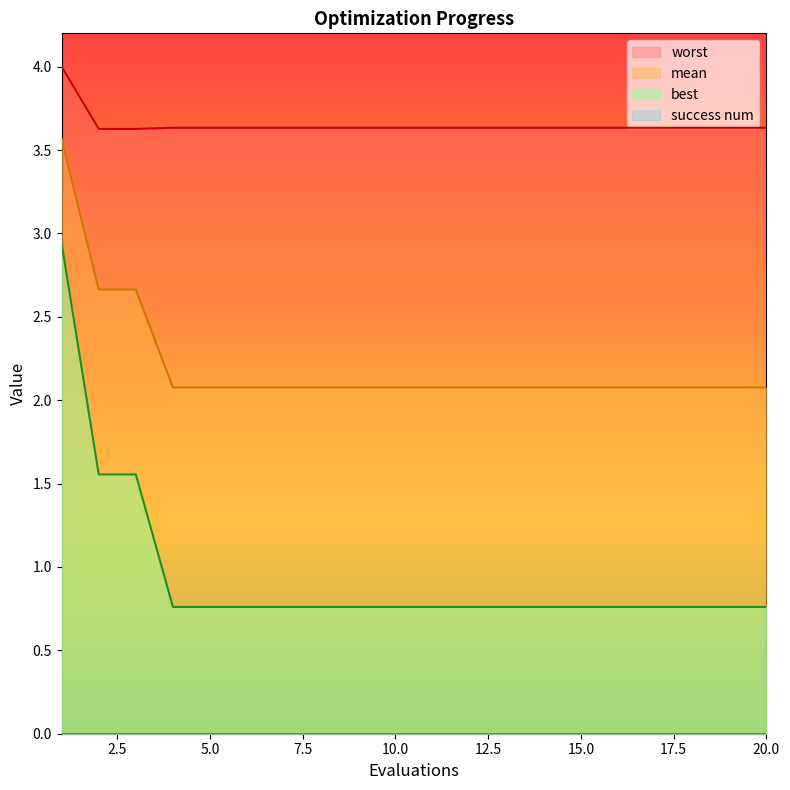

What is the average value of the worst series?

3.7